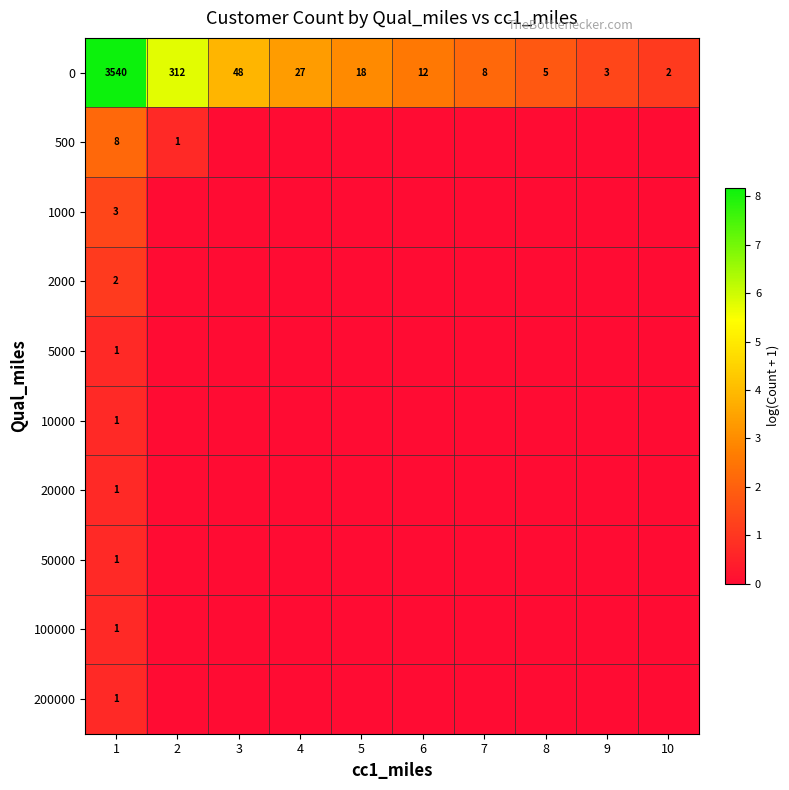

What is the average value of the 0 series?

398